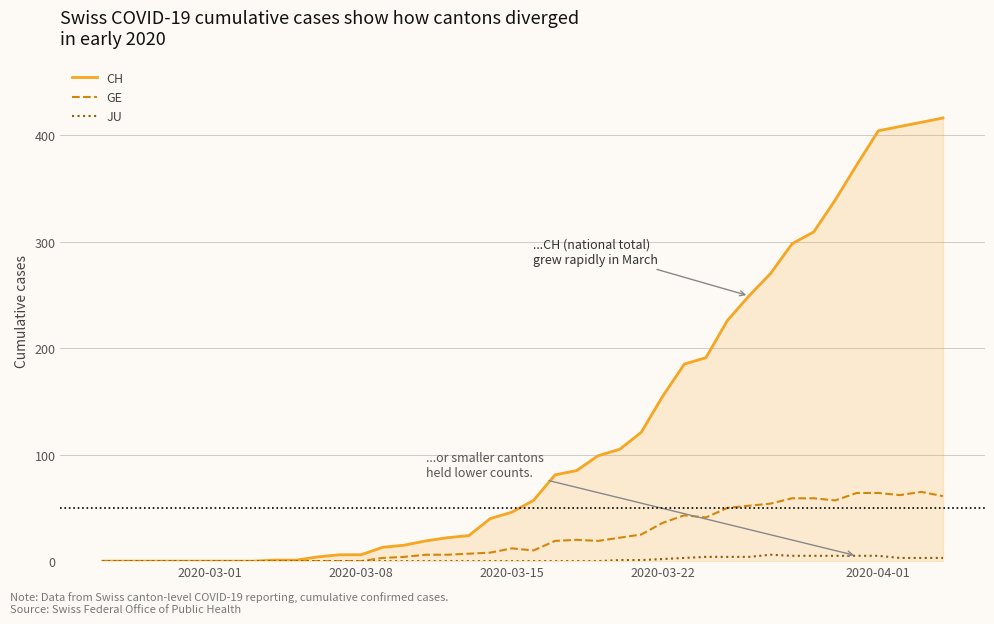

Which series has the largest total across all categories?

CH